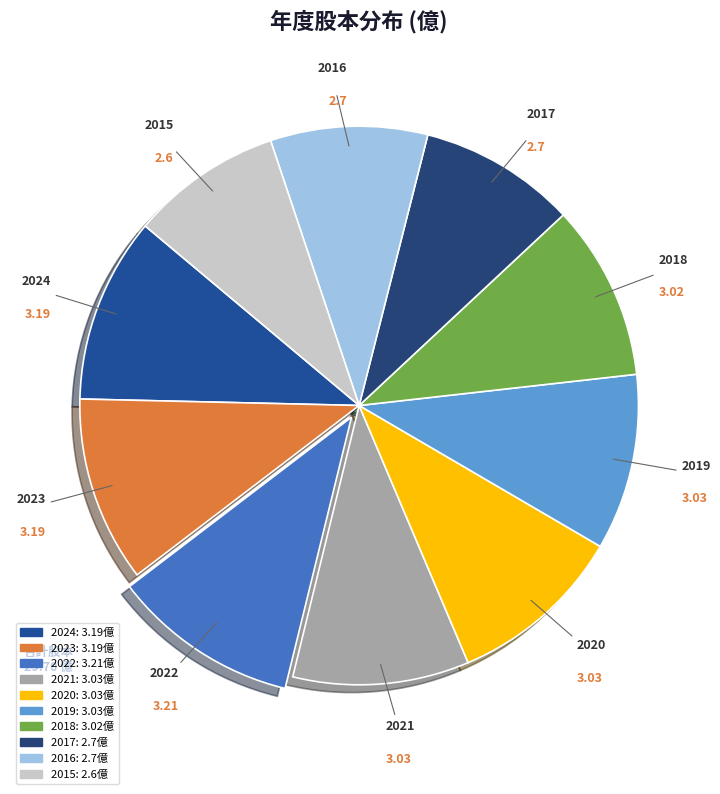

How many slices are in this pie chart?

10